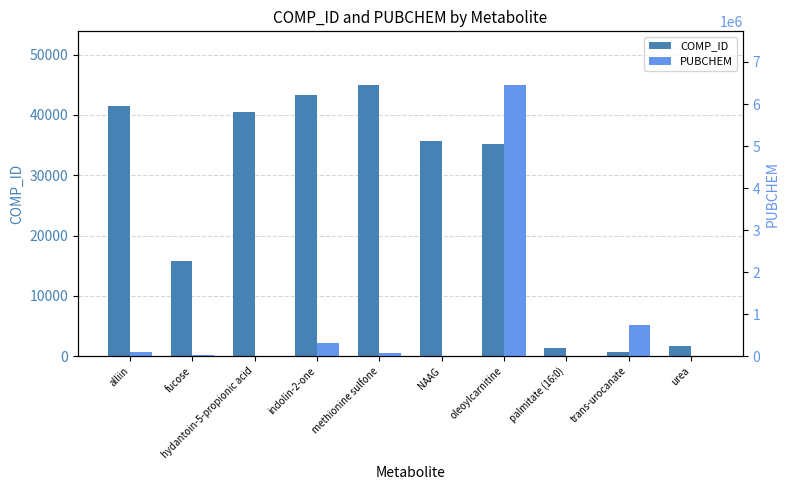

What is the difference between the highest and lowest values at fucose?

3645